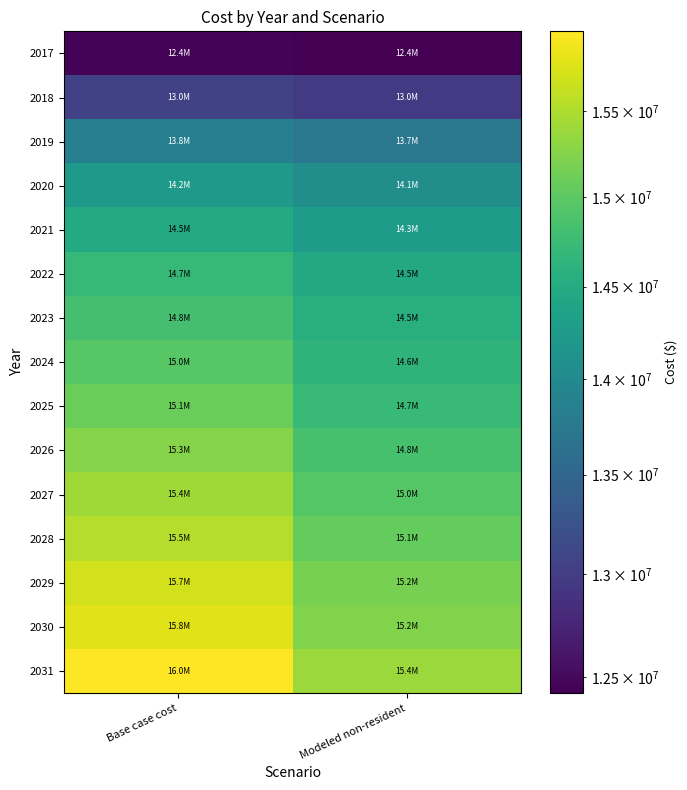

List the series in order of their peak value, highest first.

2031, 2030, 2029, 2028, 2027, 2026, 2025, 2024, 2023, 2022, 2021, 2020, 2019, 2018, 2017